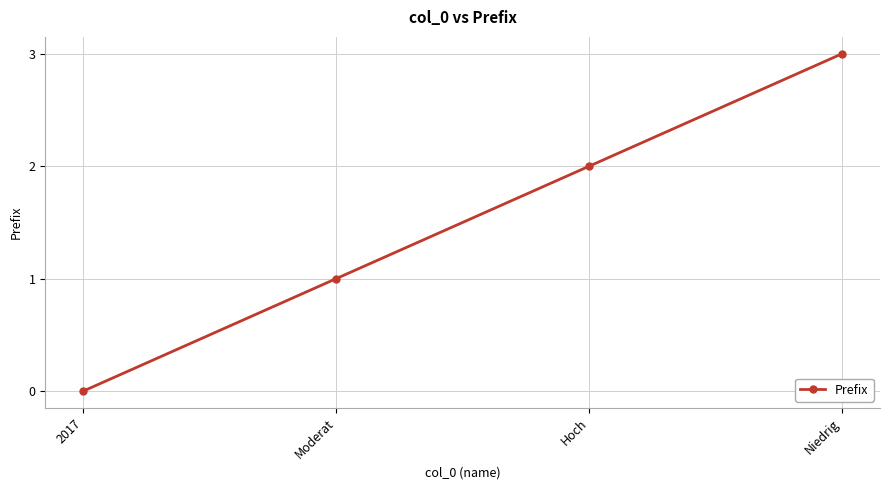

Reading left to right, list all the values displayed in this chart.

2017=0	Moderat=1	Hoch=2	Niedrig=3